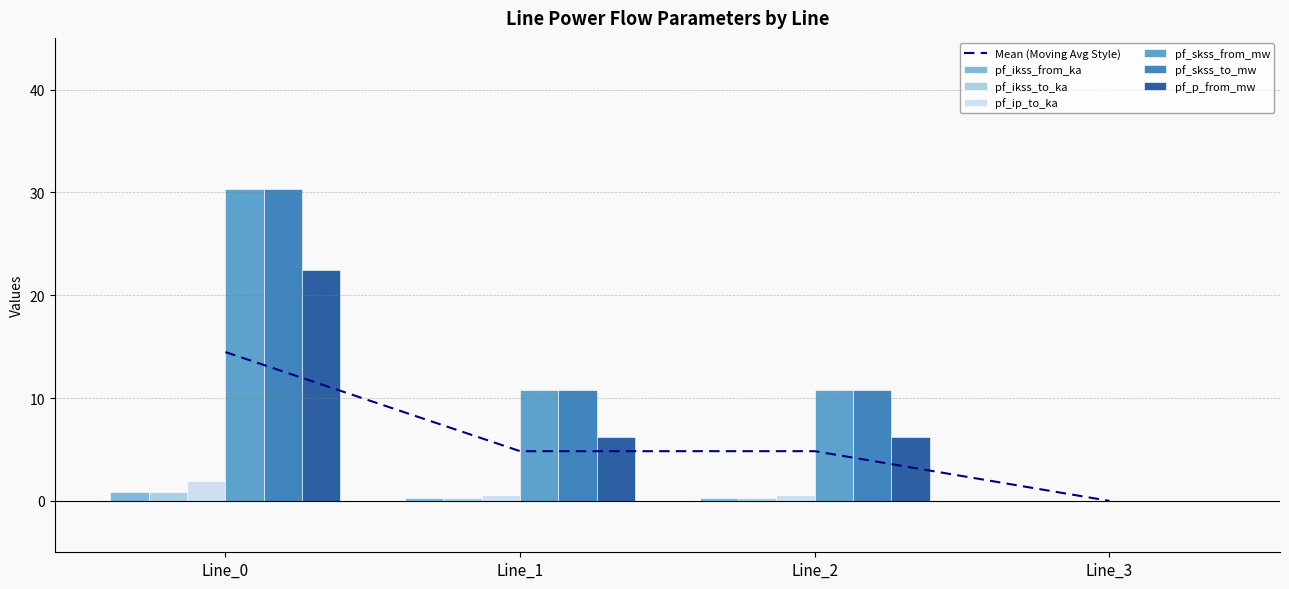

Rank the series by their maximum value, from lowest to highest.

pf_ikss_from_ka, pf_ikss_to_ka, pf_ip_to_ka, pf_p_from_mw, pf_skss_from_mw, pf_skss_to_mw